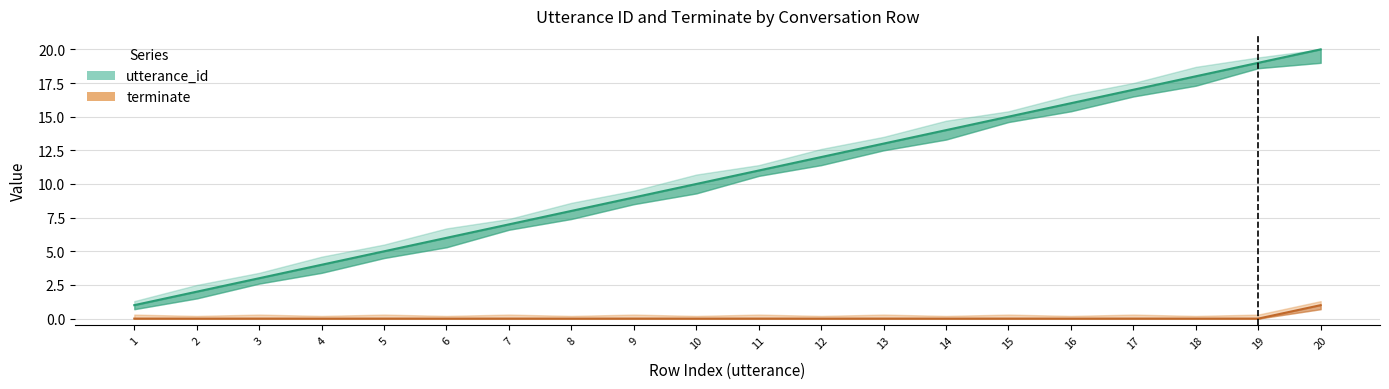

True or false: utterance_id_upper has more than 2 interior local peaks.

False